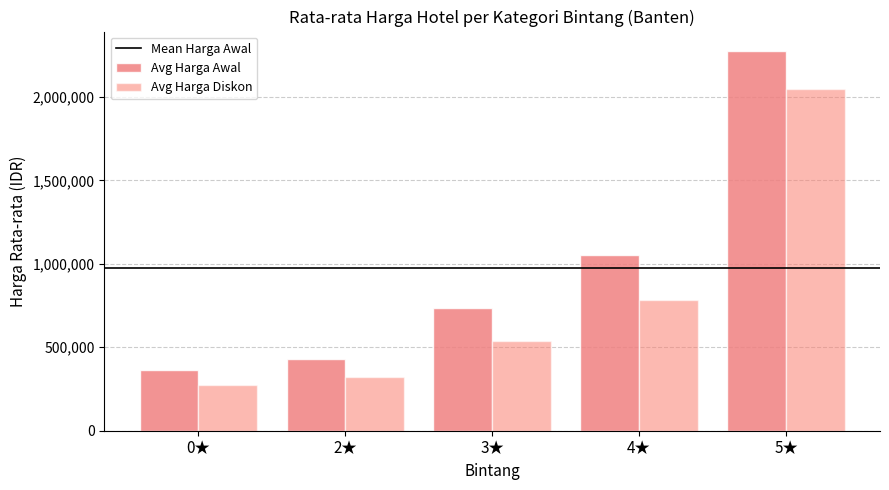

List the labels in order of Avg Harga Diskon value, largest first.

5★, 4★, 3★, 2★, 0★